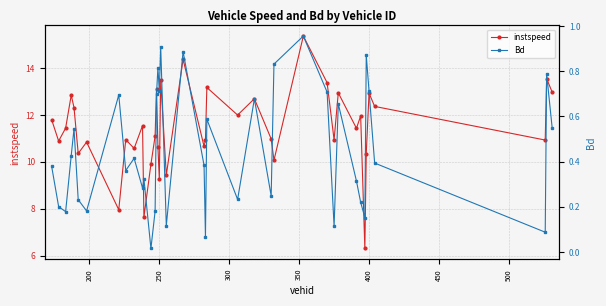

What is the highest value of the instspeed series?

15.4